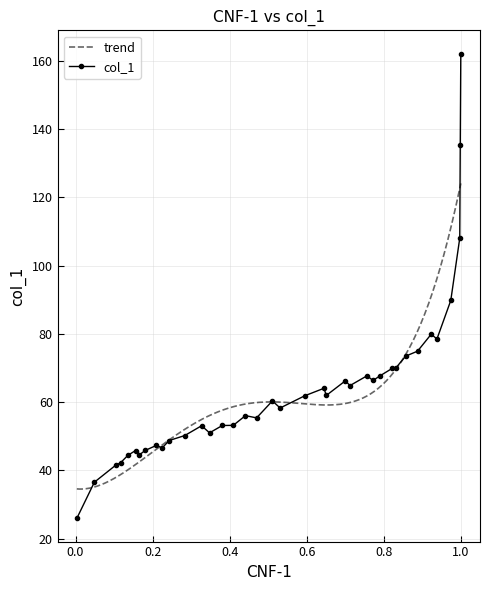

Is it true that the value at 0.8876 is 33.7?

False